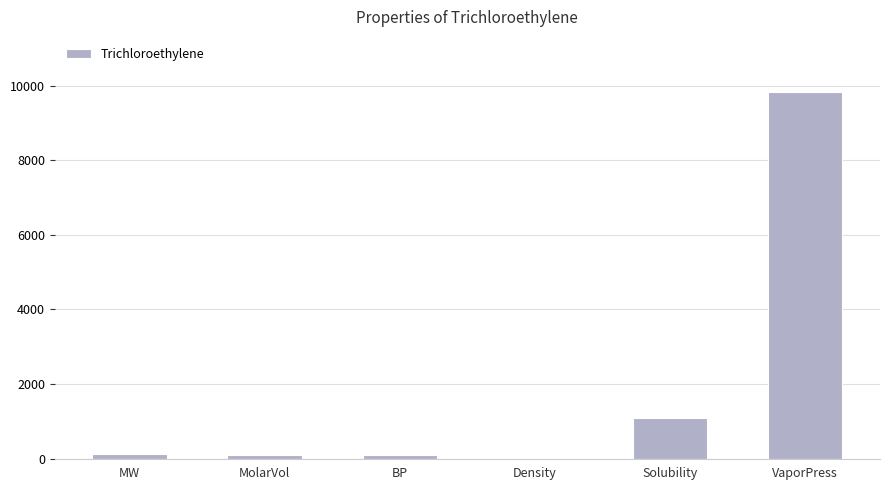

What is the ratio of the value at VaporPress to the value at BP?

113.0